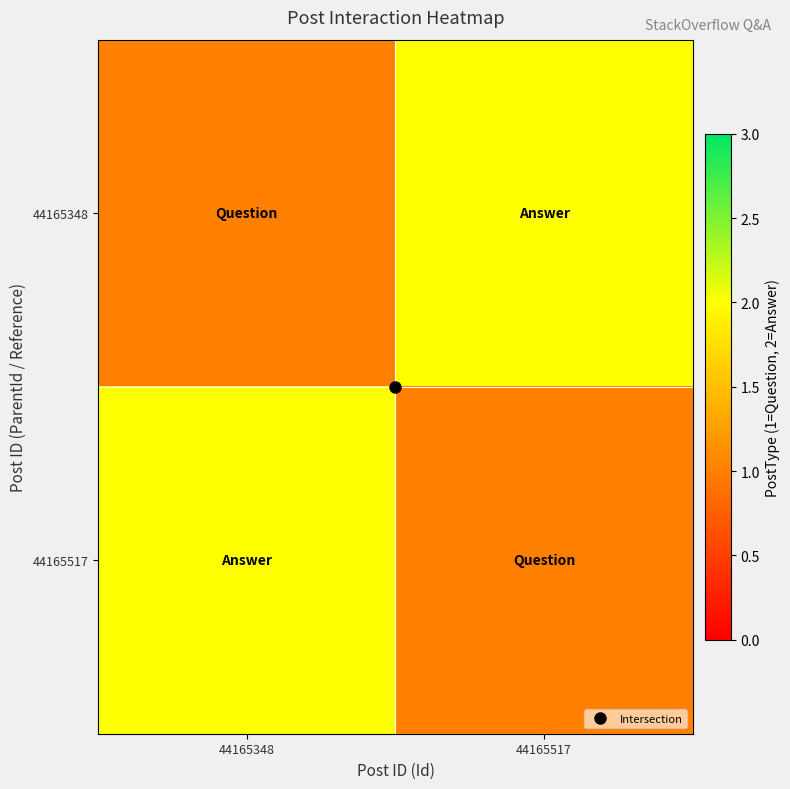

What is the minimum value shown in the chart?

1